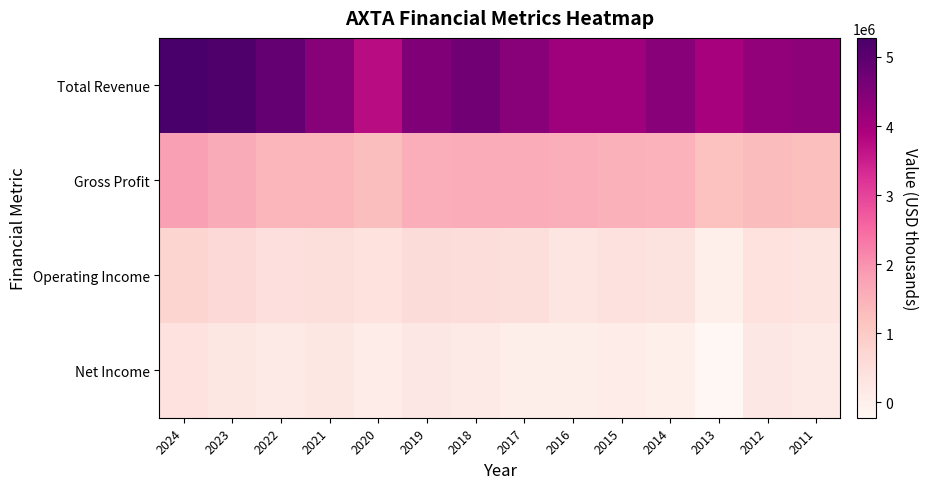

Which series has the widest spread of values?

Total Revenue